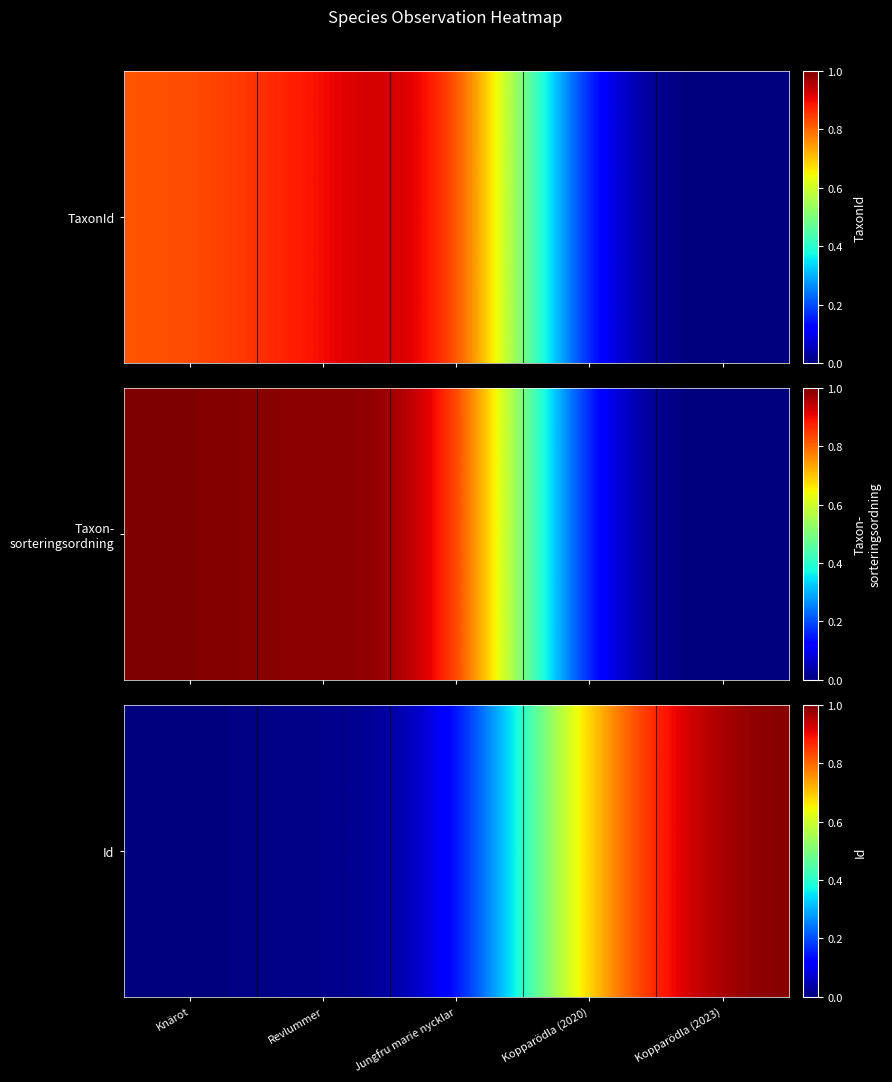

How many values are above zero?

4